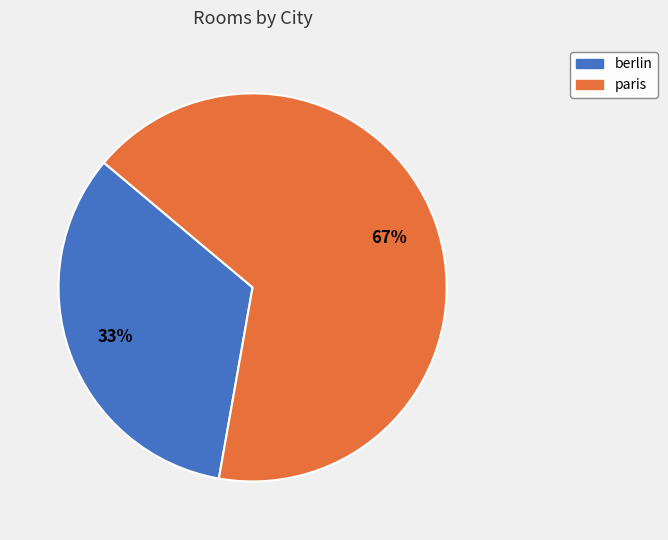

How many segments does this pie chart have?

2